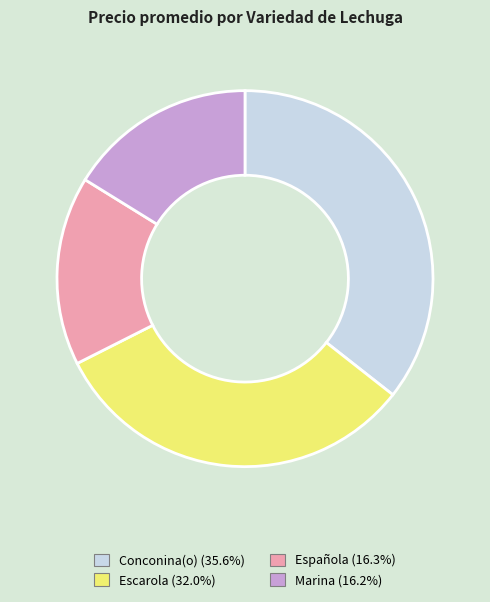

Which has a higher value, Escarola or Conconina(o)?

Conconina(o)